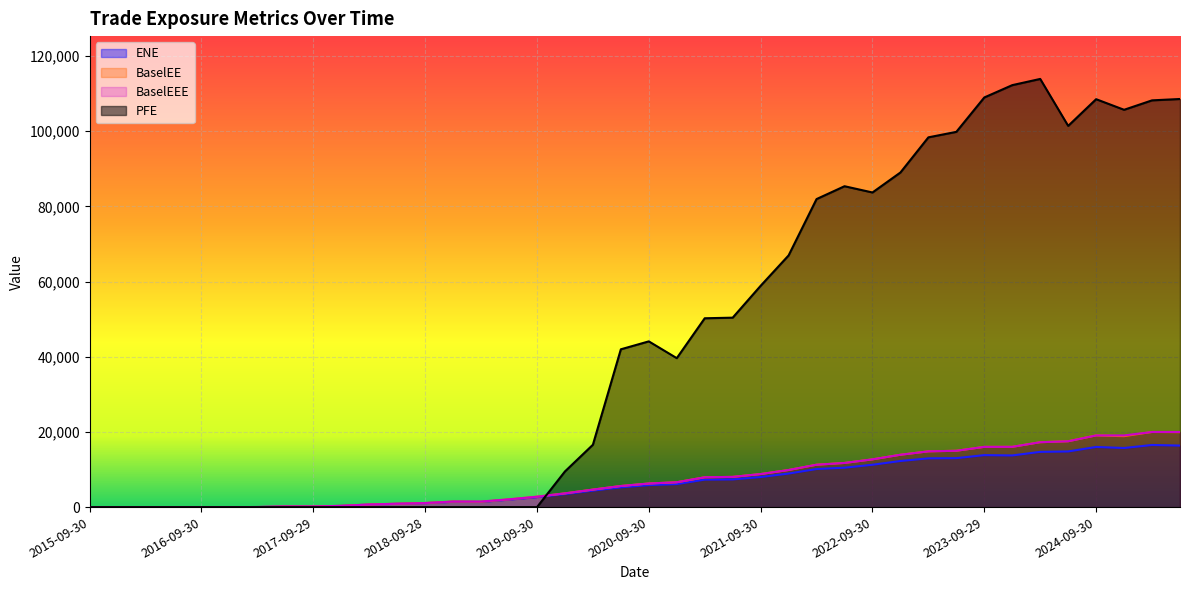

What is the label of the 26th point from the left?

2021-12-30